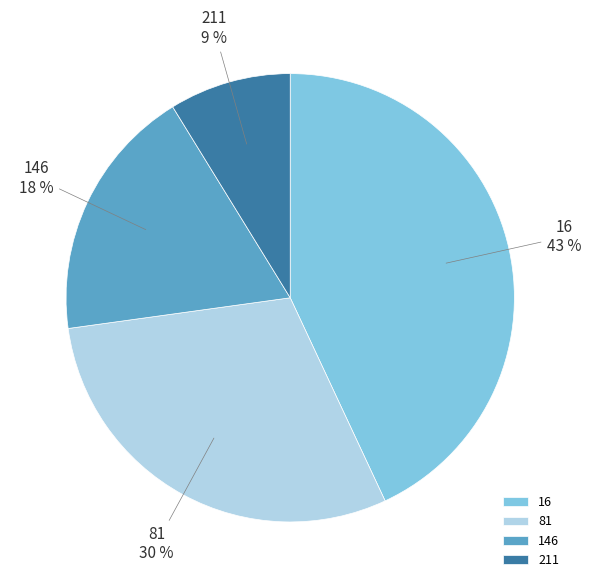

Is there a majority slice in this chart?

No